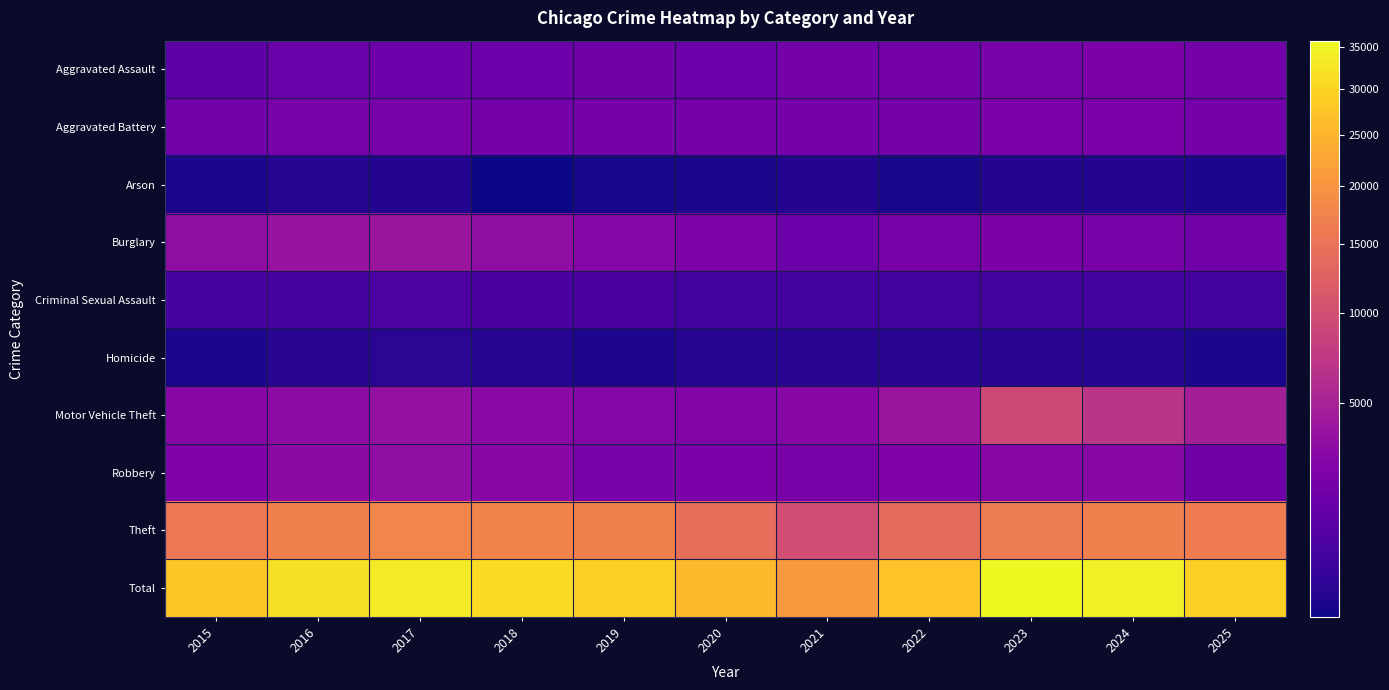

Which series has the largest total across all categories?

Total